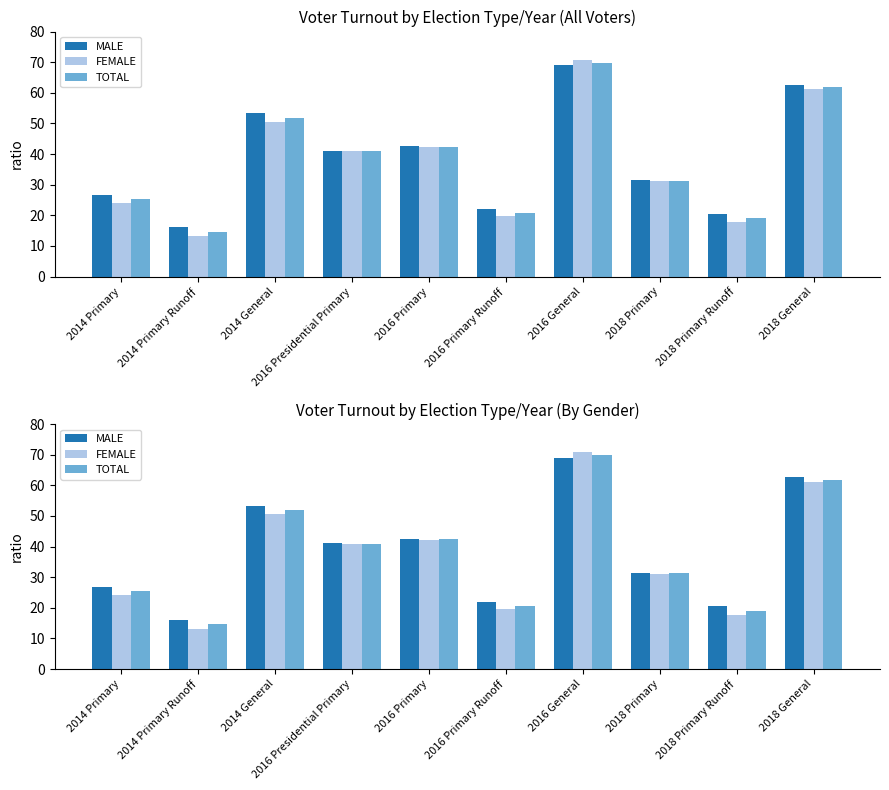

The value of FEMALE at 2016 General is 39.0. True or false?

False